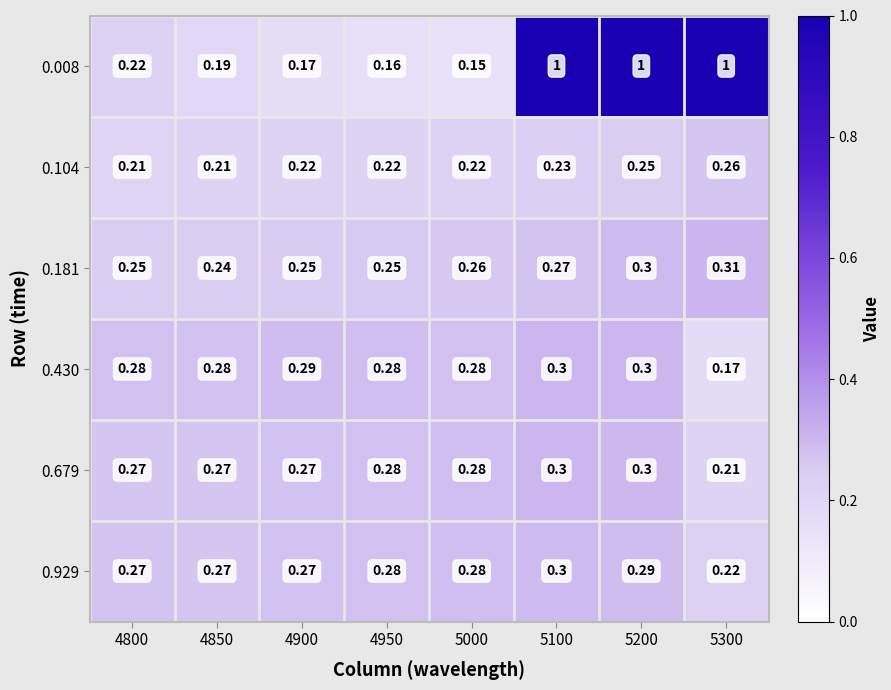

Is the value of 0.430 at 4900 greater than the value of 0.104 at 5000?

Yes